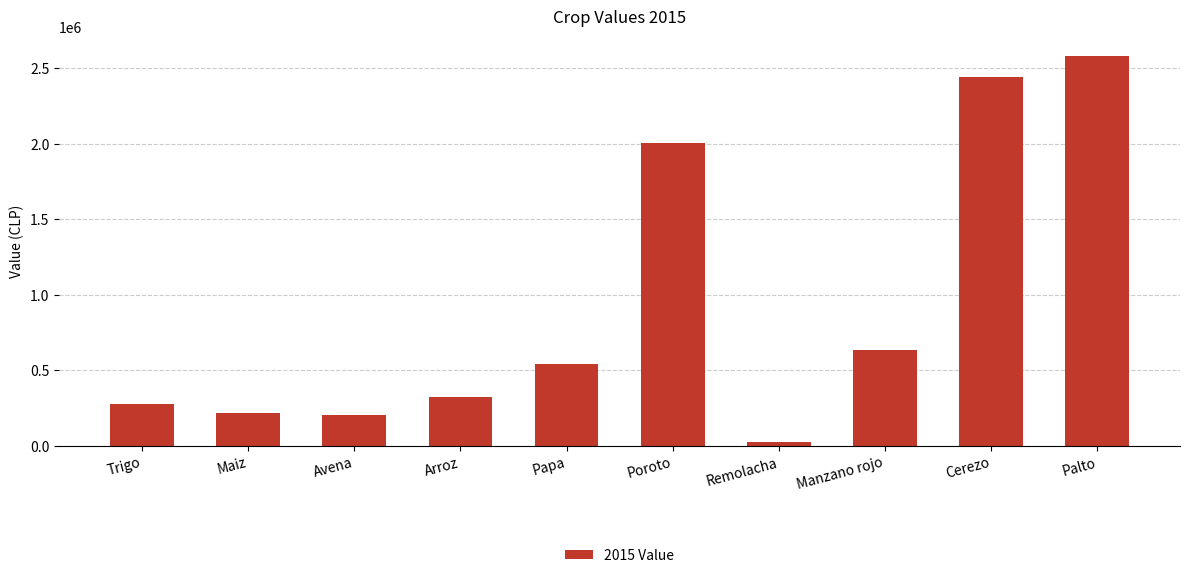

What is the change in value from Trigo to Palto?

+2306954.6